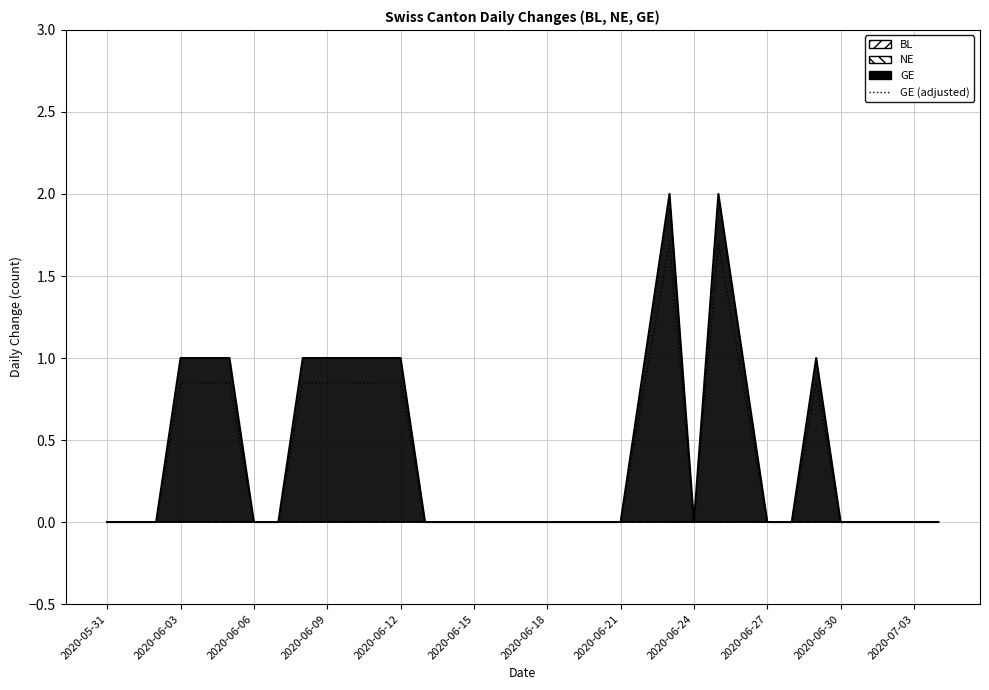

What is the difference between the maximum and minimum values?

1.7